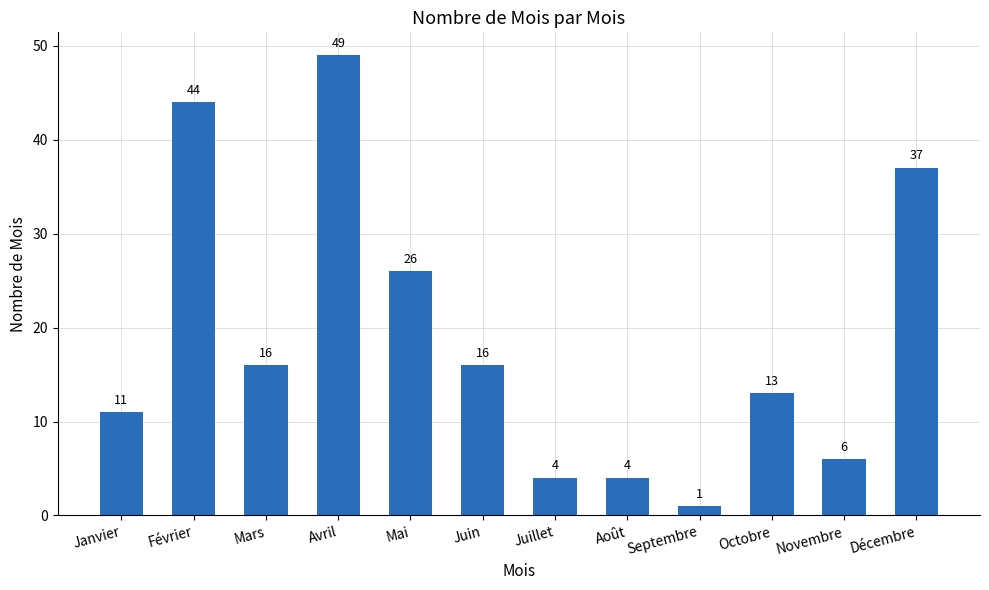

The chart shows a value of 4 at Août. True or false?

True